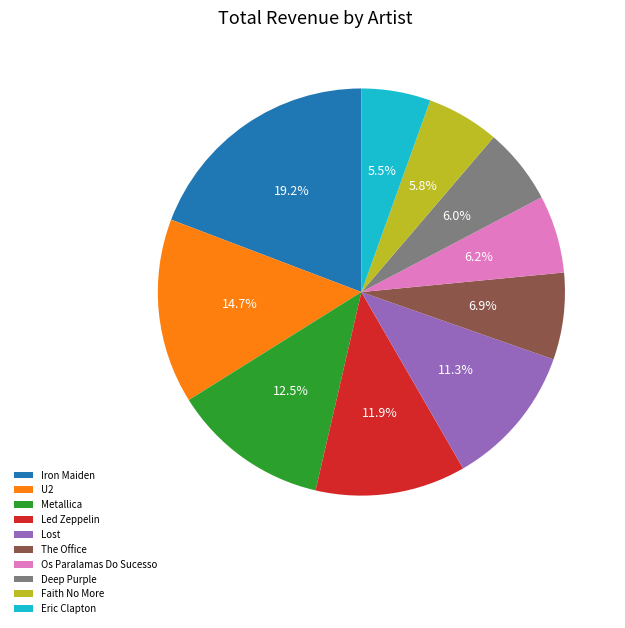

To the nearest percent, what percentage of the pie is Lost?

11%